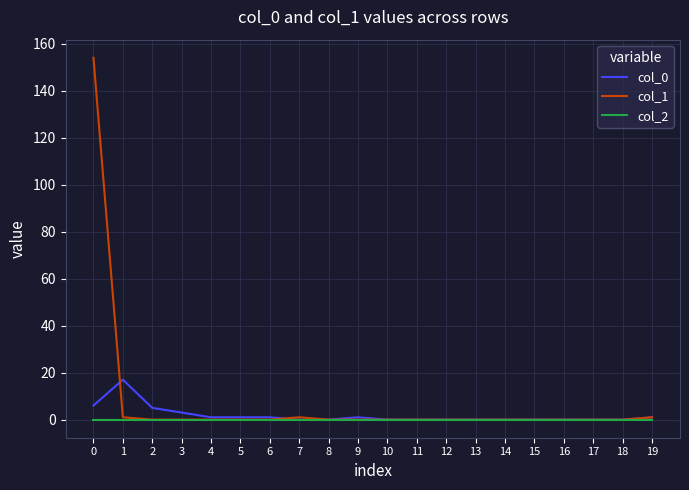

List the series in order of their peak value, highest first.

col_1, col_0, col_2